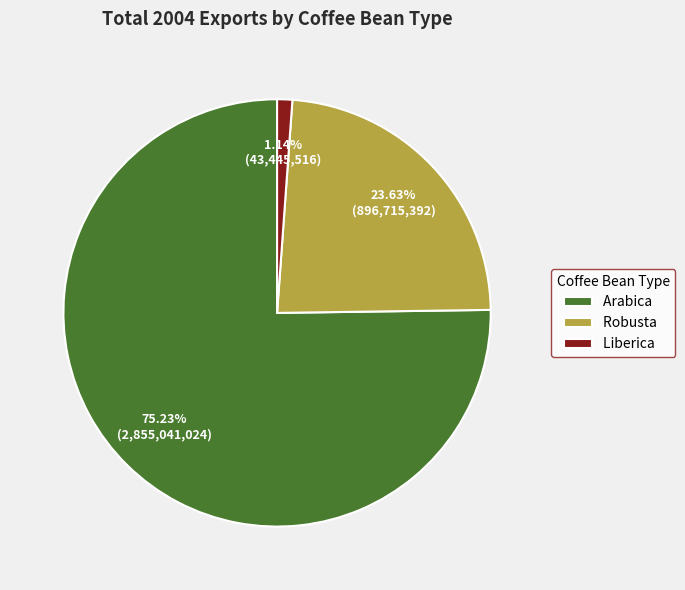

Rank the categories by value from lowest to highest.

Liberica, Robusta, Arabica